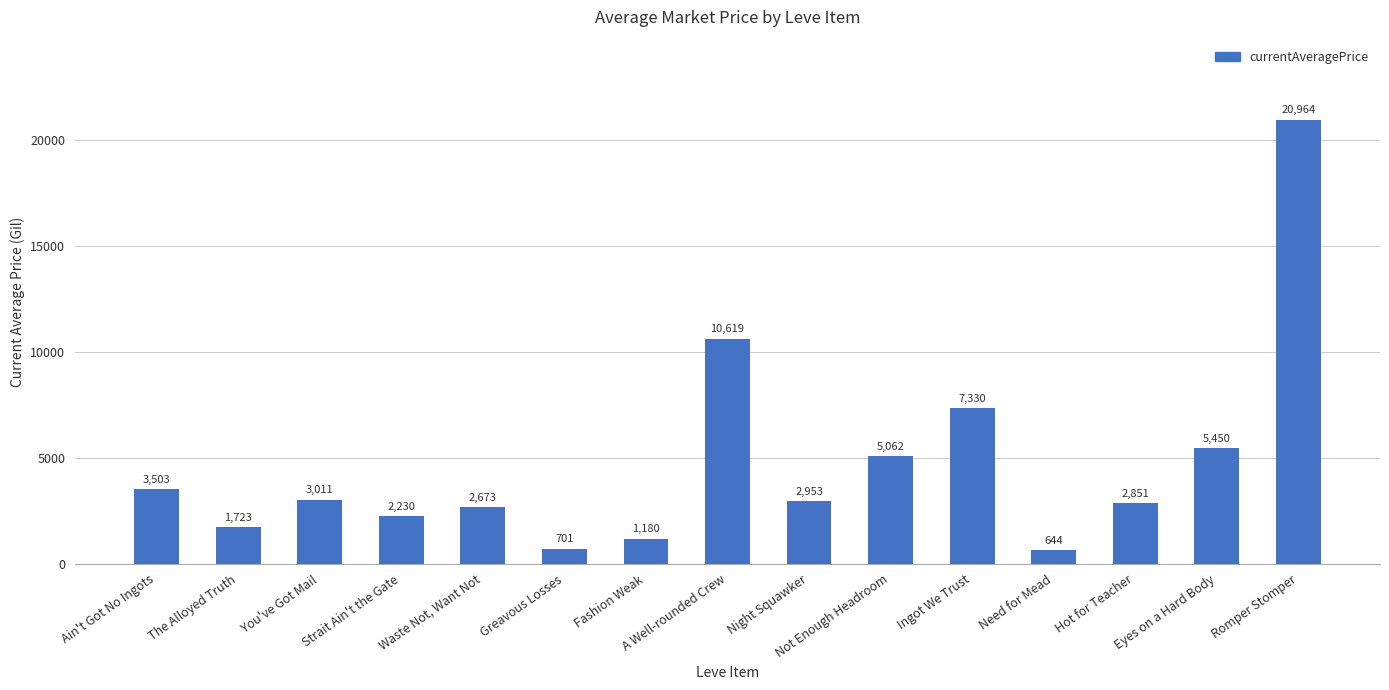

List the labels in order of value, largest first.

Romper Stomper, A Well-rounded Crew, Ingot We Trust, Eyes on a Hard Body, Not Enough Headroom, Ain't Got No Ingots, You've Got Mail, Night Squawker, Hot for Teacher, Waste Not, Want Not, Strait Ain't the Gate, The Alloyed Truth, Fashion Weak, Greavous Losses, Need for Mead